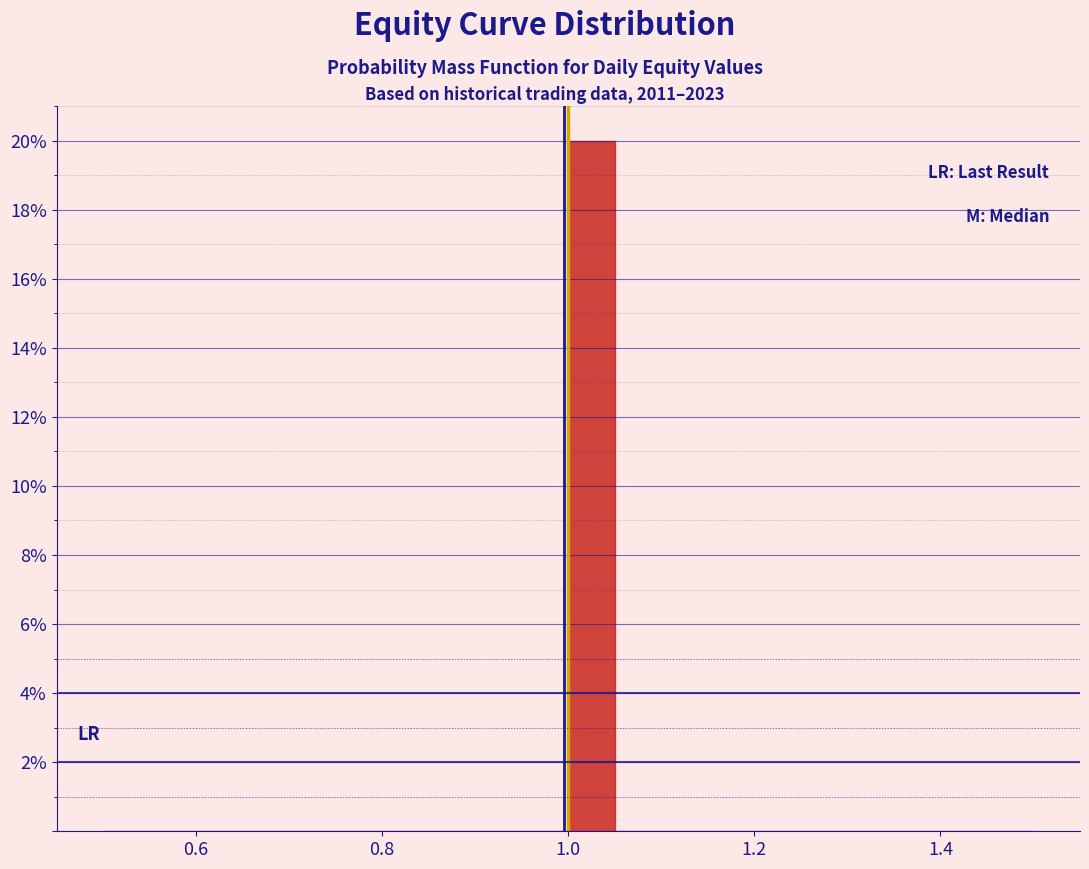

Around what value on the x-axis is the tallest bar? Give the approximate position of its centre, as read against the axis.

1.02